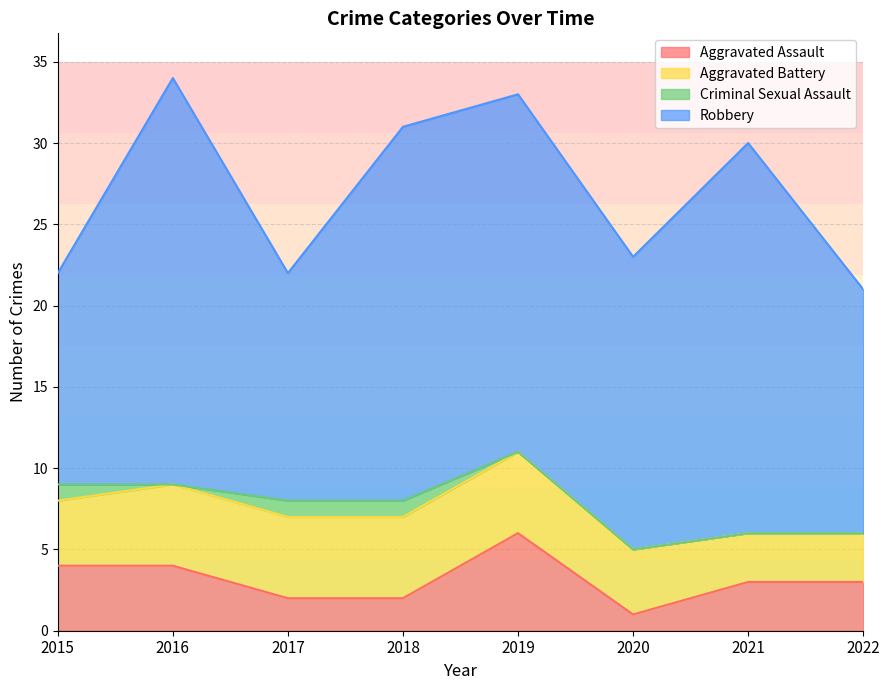

At 2022, list the series in order from largest to smallest.

Robbery, Aggravated Assault, Aggravated Battery, Criminal Sexual Assault